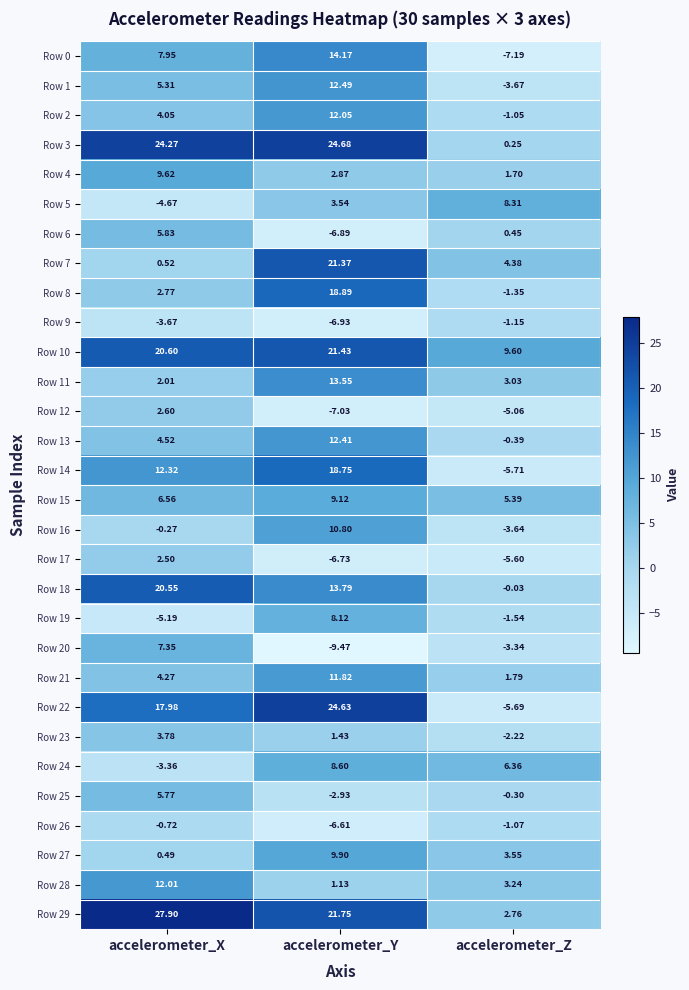

Which category has the lowest value in the Row 9 series?

accelerometer_Y